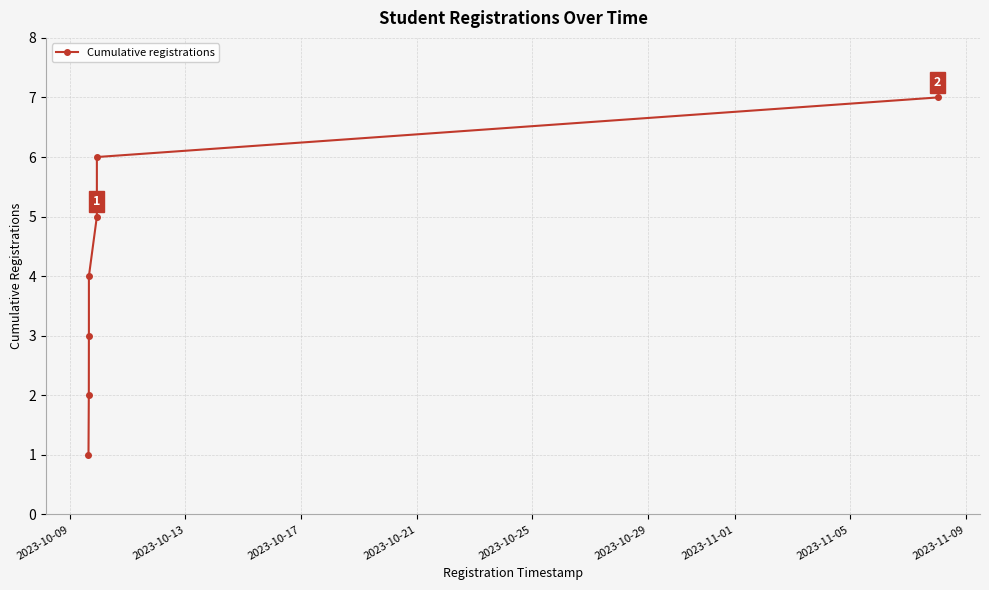

What is the maximum value shown in the chart?

7